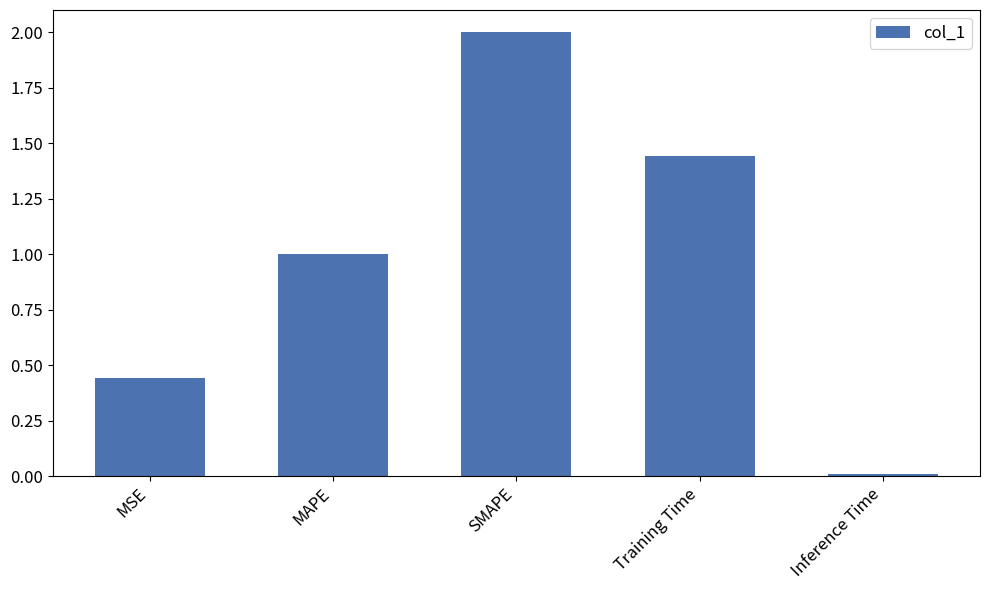

How many bars are there in total?

5